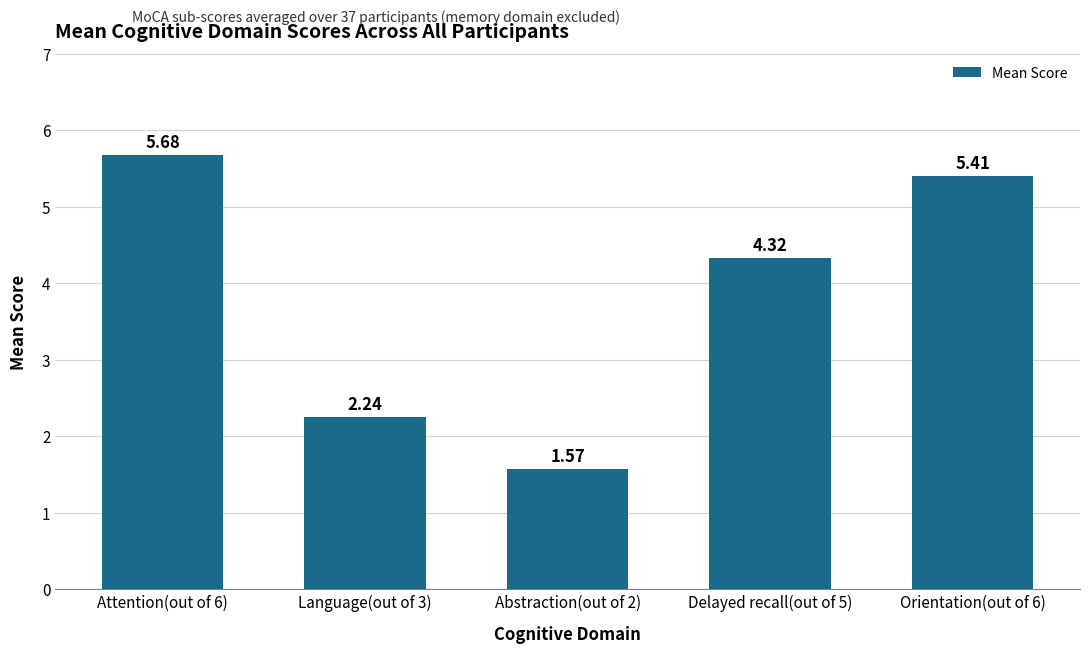

What is the difference between the second highest and minimum values?

3.8